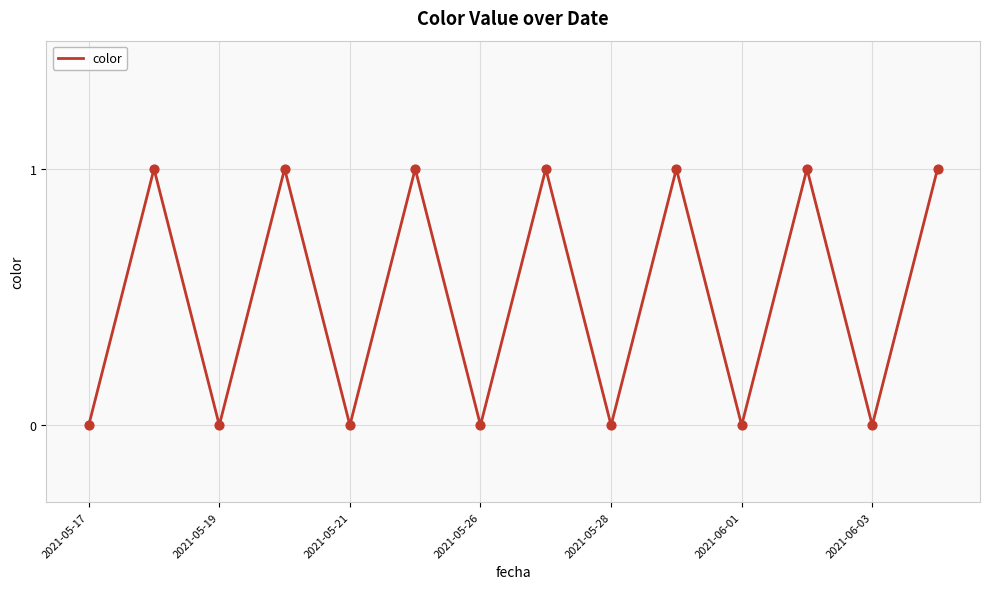

How many lines are shown in the chart?

1